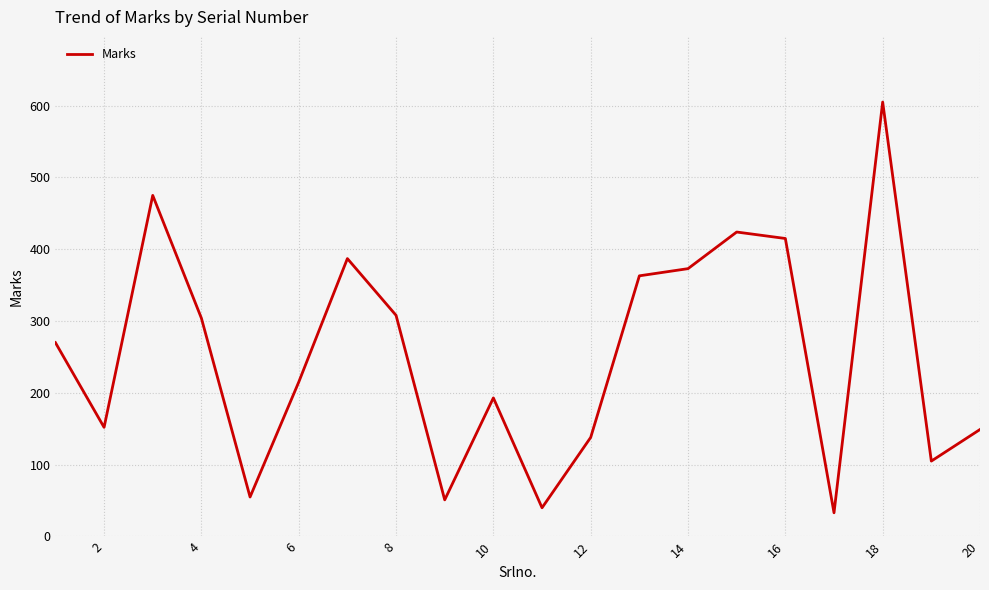

What is the minimum value shown in the chart?

33